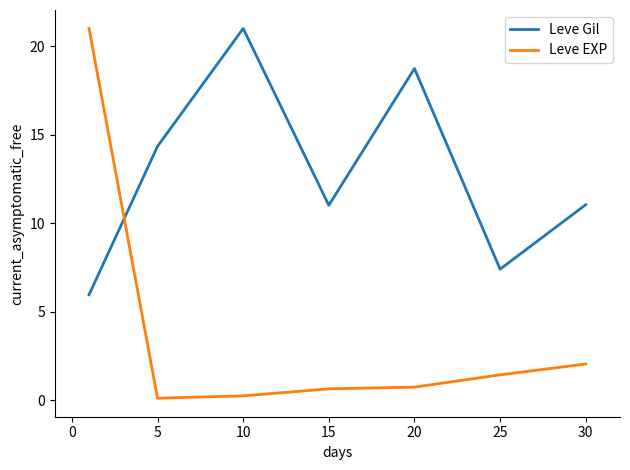

Which series has the largest range (max minus min)?

Leve EXP